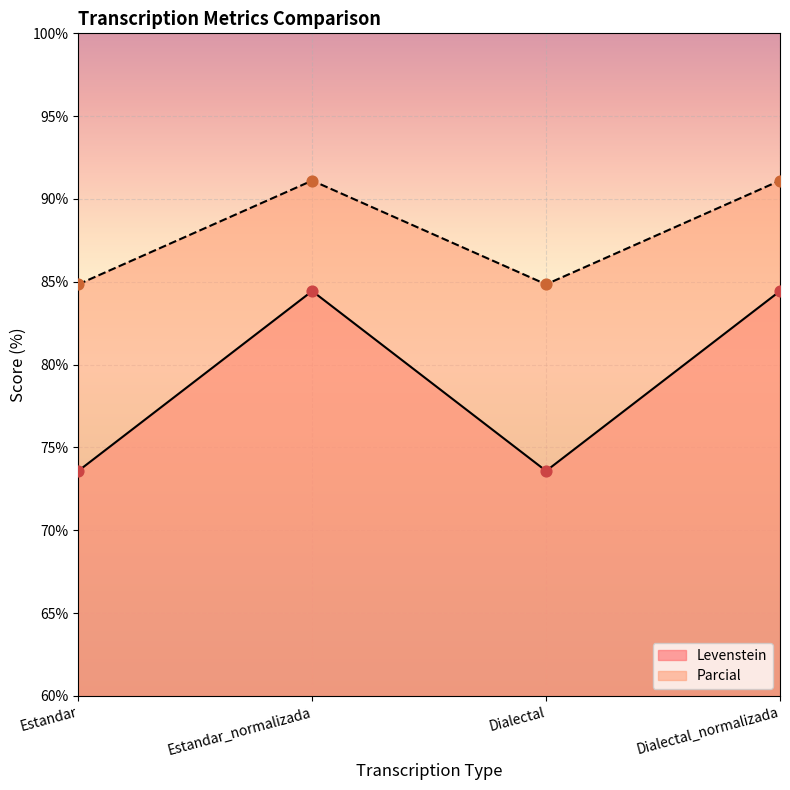

What are all the series names shown in the legend?

Levenstein, Parcial